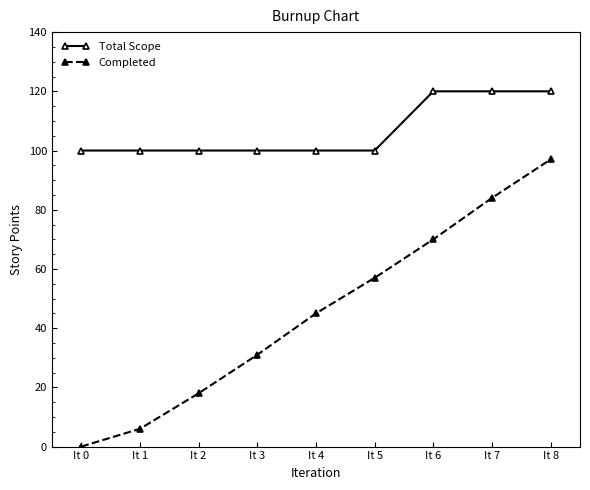

At which label is Completed closest to 48?

It 4